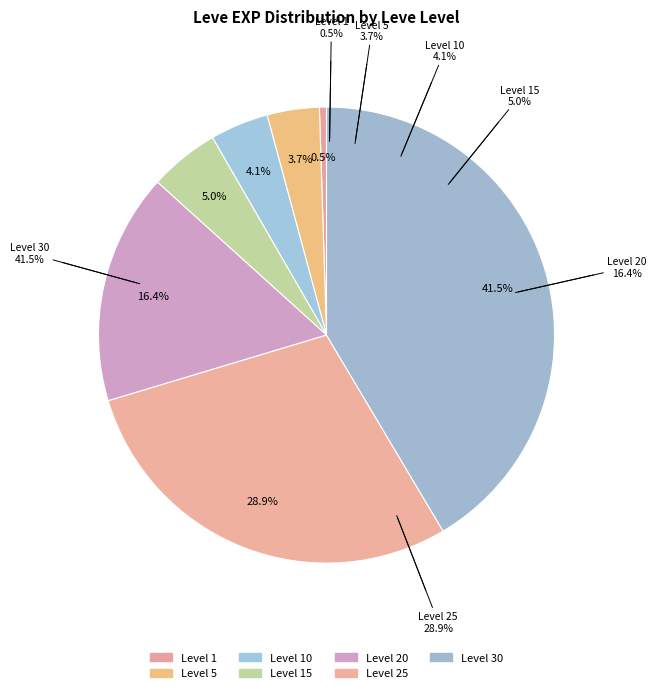

To the nearest percent, what portion does 30 represent?

41%